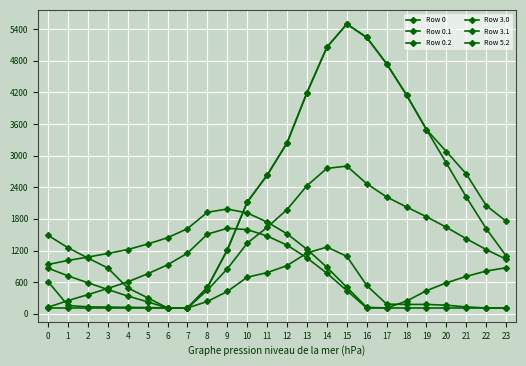

How many values in the Row 3.1 series exceed 1338?

12